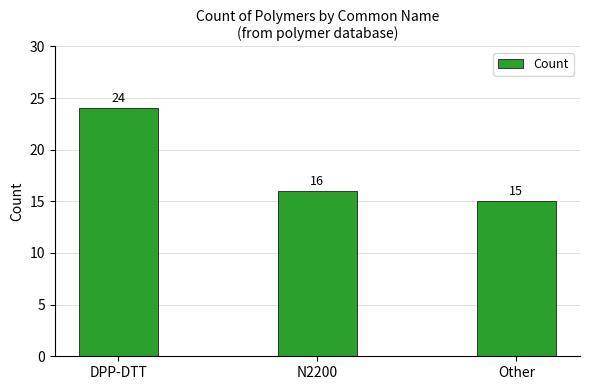

What is the smallest value displayed?

15